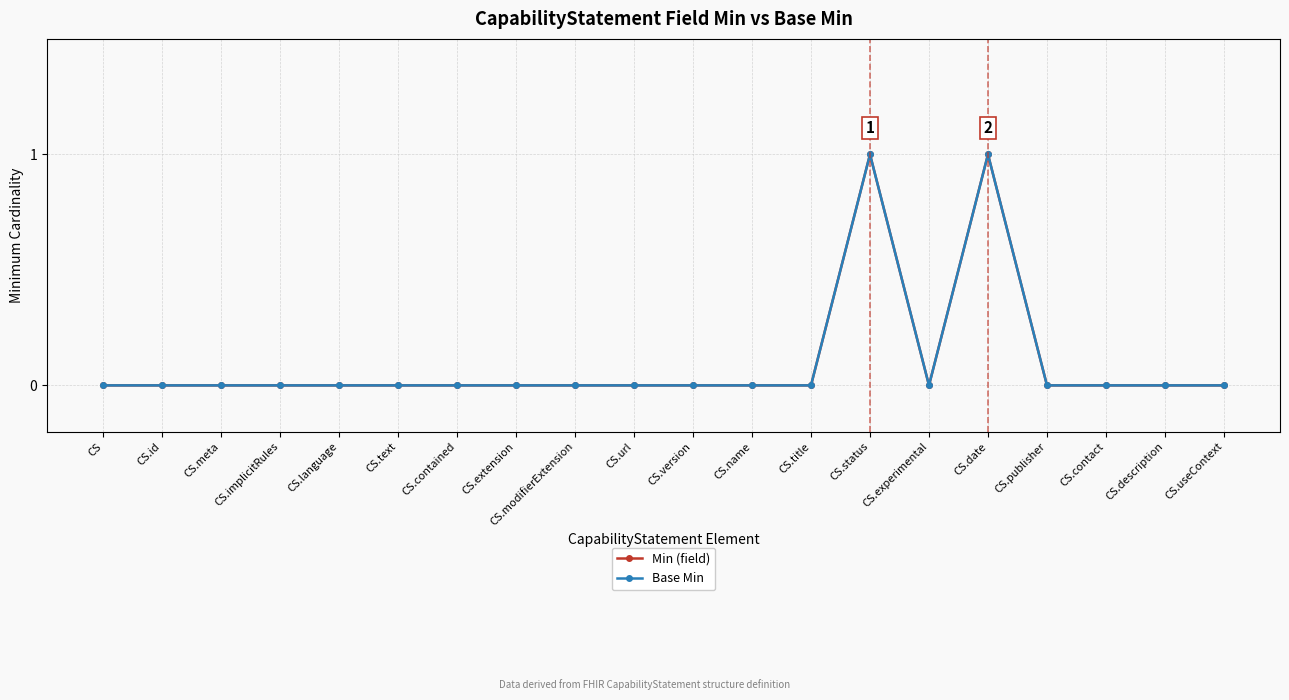

Is this an area chart (filled region under the line)?

No